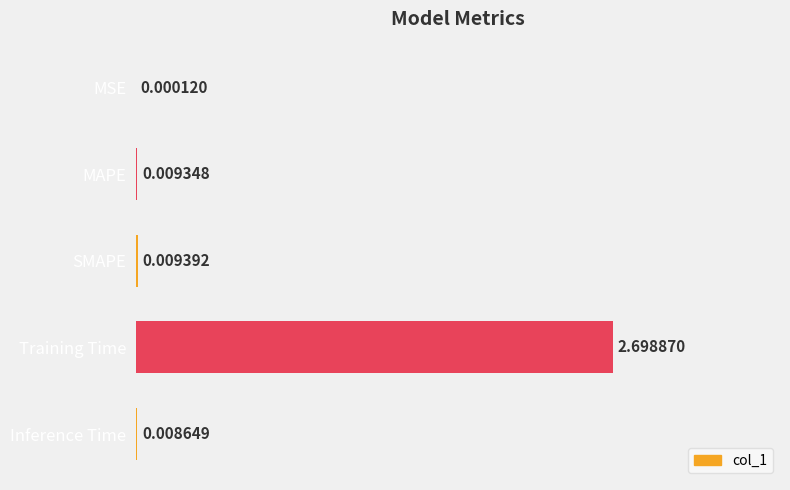

Does the chart contain stacked bars?

No